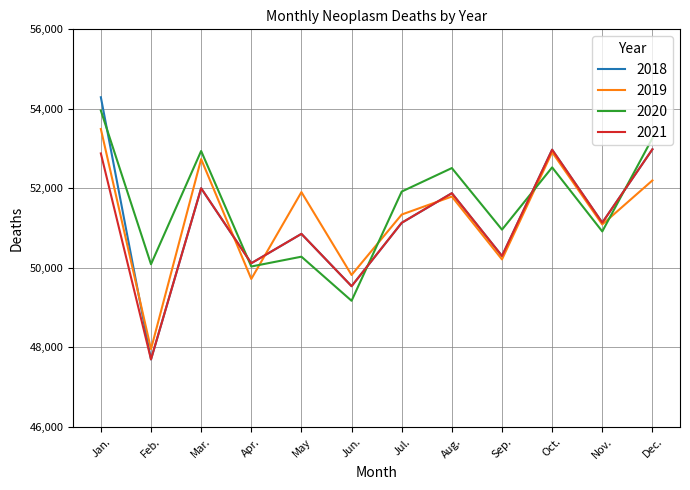

What is the spread (max minus min) of values at Nov.?

221